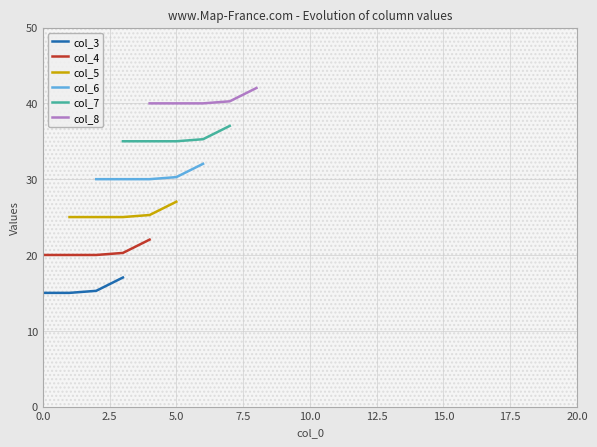

How many series are shown in this chart?

6